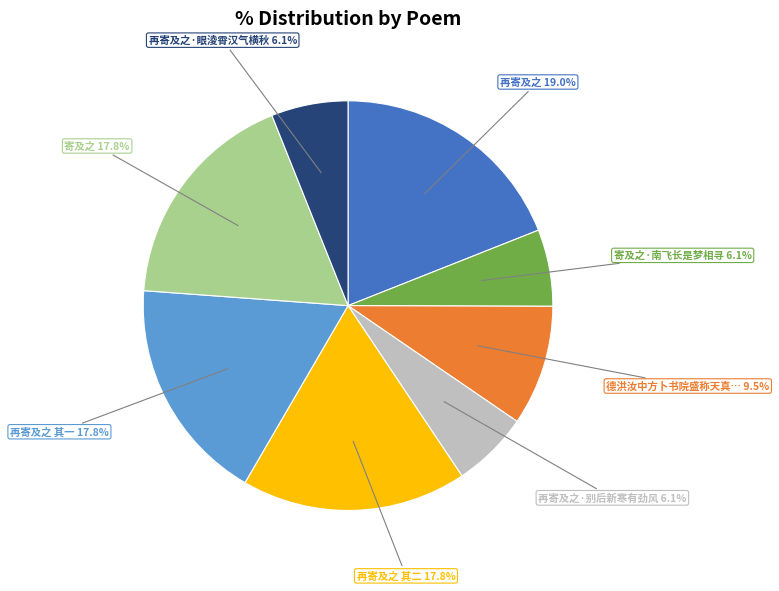

Is there a majority slice in this chart?

No